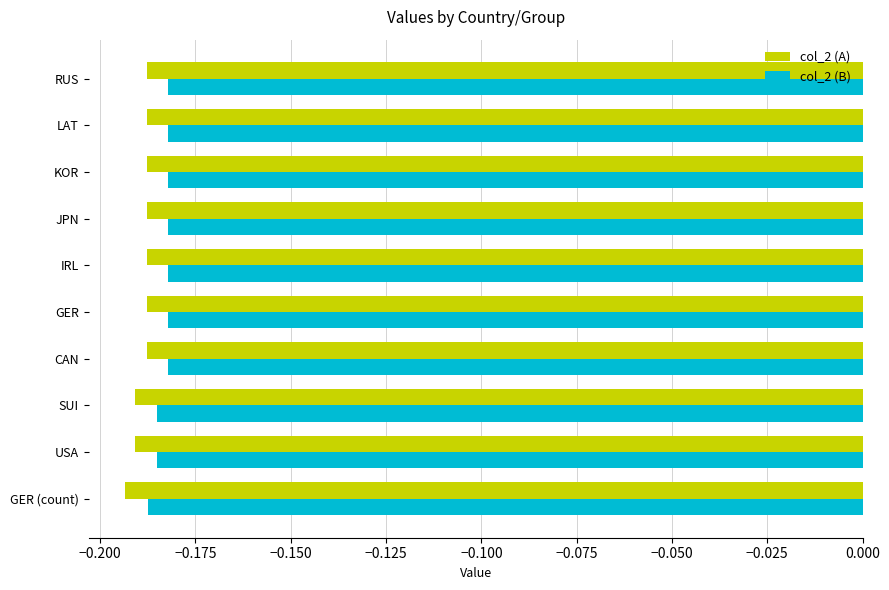

Is the value of col_2 (A) at IRL greater than the value of col_2 (B) at RUS?

No